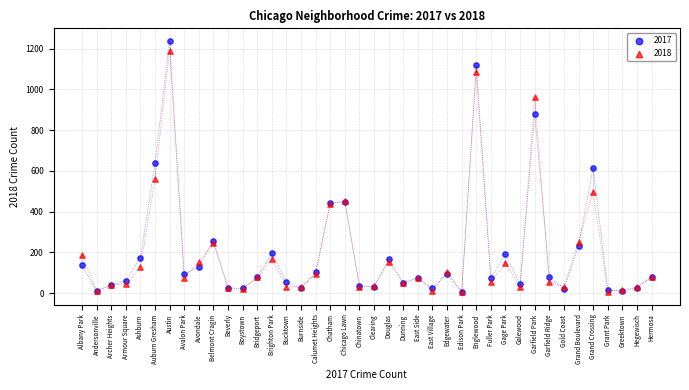

Which series has the widest spread of Y values?

2017